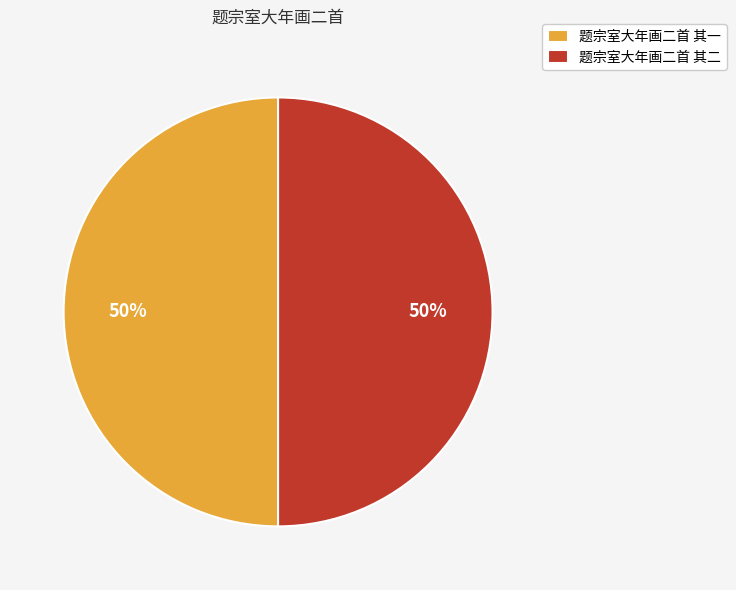

What percentage is the 题宗室大年画二首 其二 slice, to the nearest percent?

50%